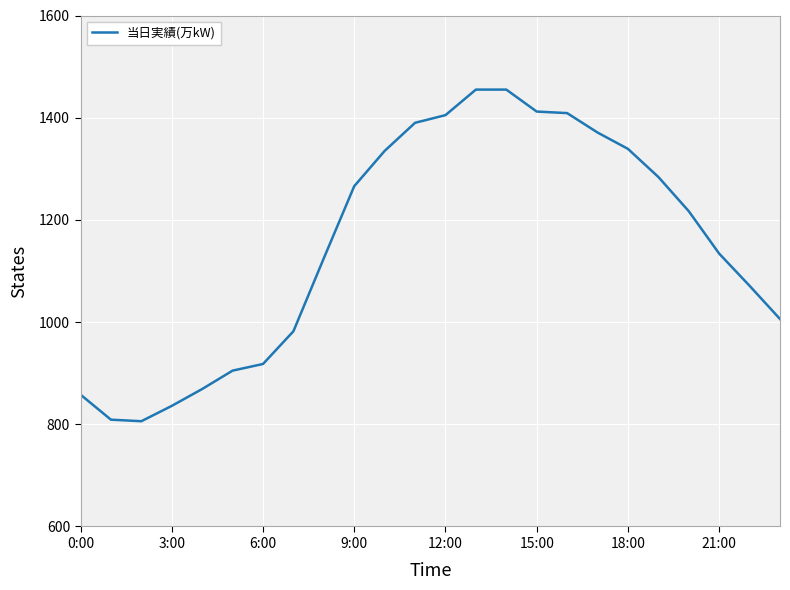

Does the chart display data point markers on the line(s)?

No